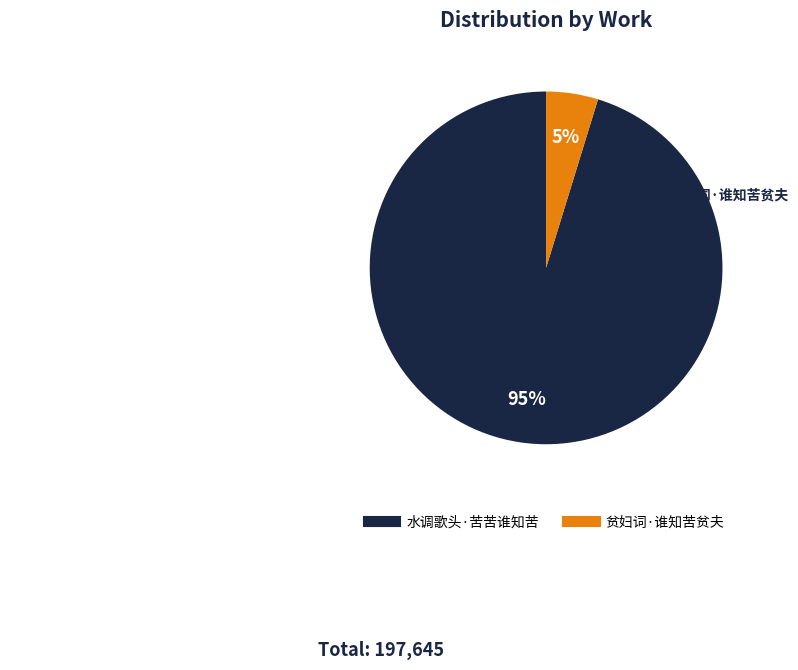

Does 贫妇词·谁知苦贫夫 account for over 50% of the chart?

No